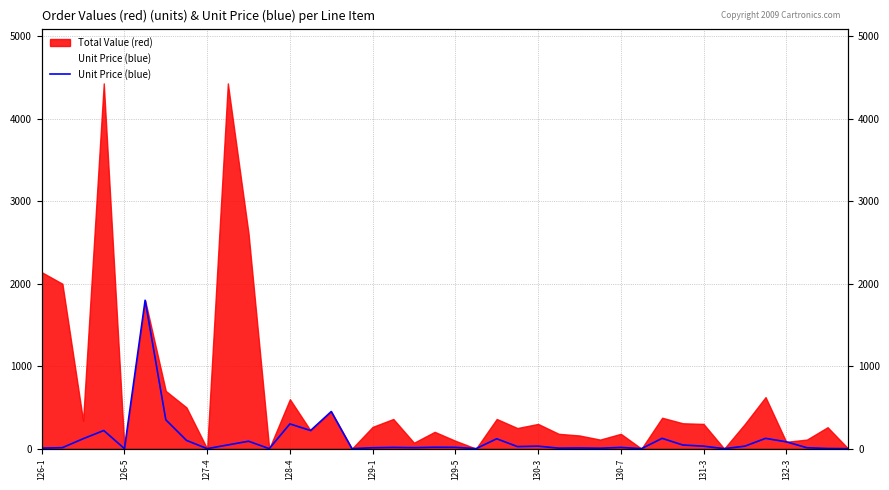

What is the sum of the values at 14 and 12?

750